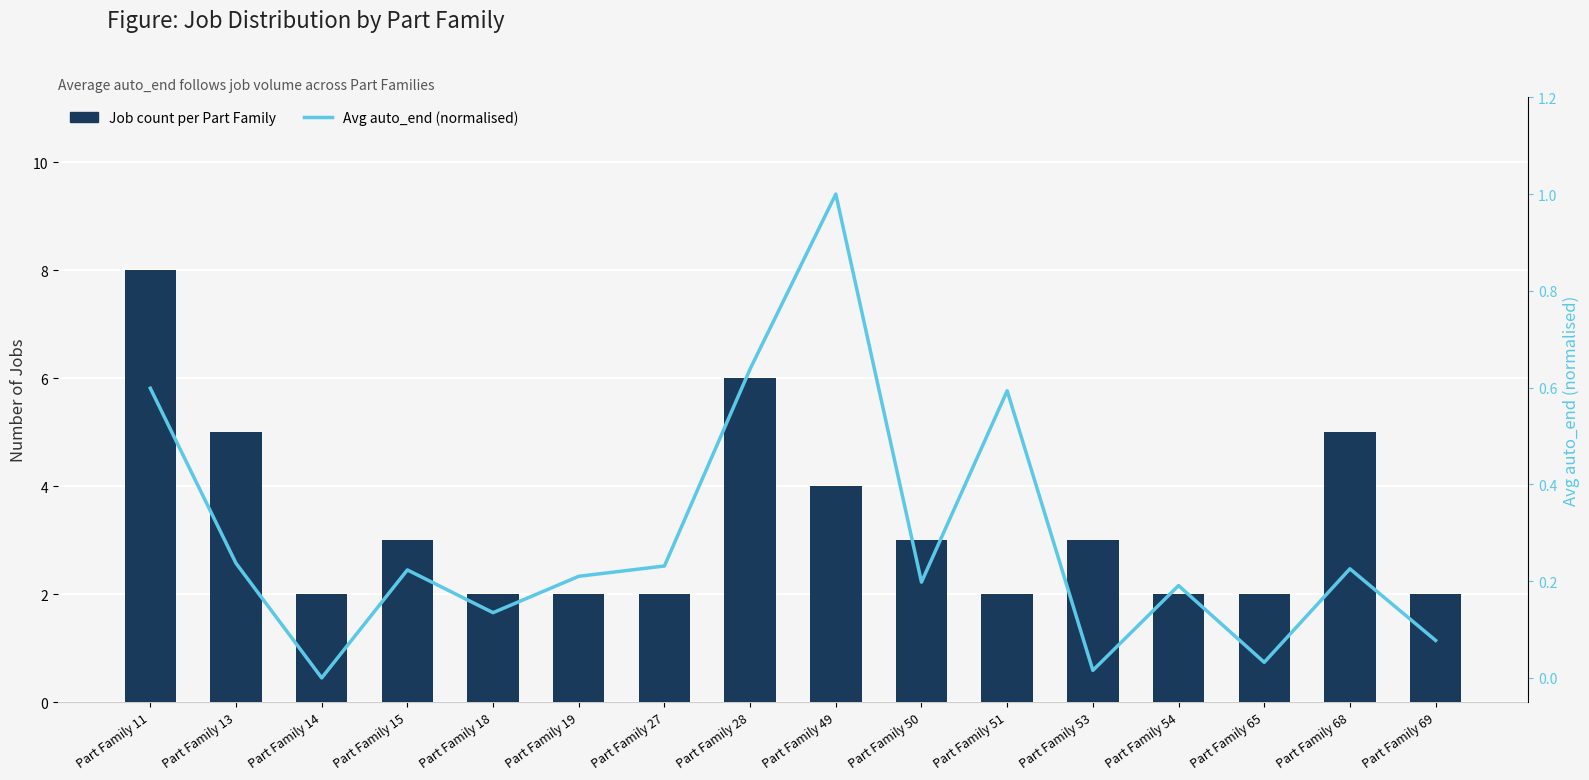

What is the difference between the maximum and minimum values in the Avg auto_end (normalised) series?

1.0